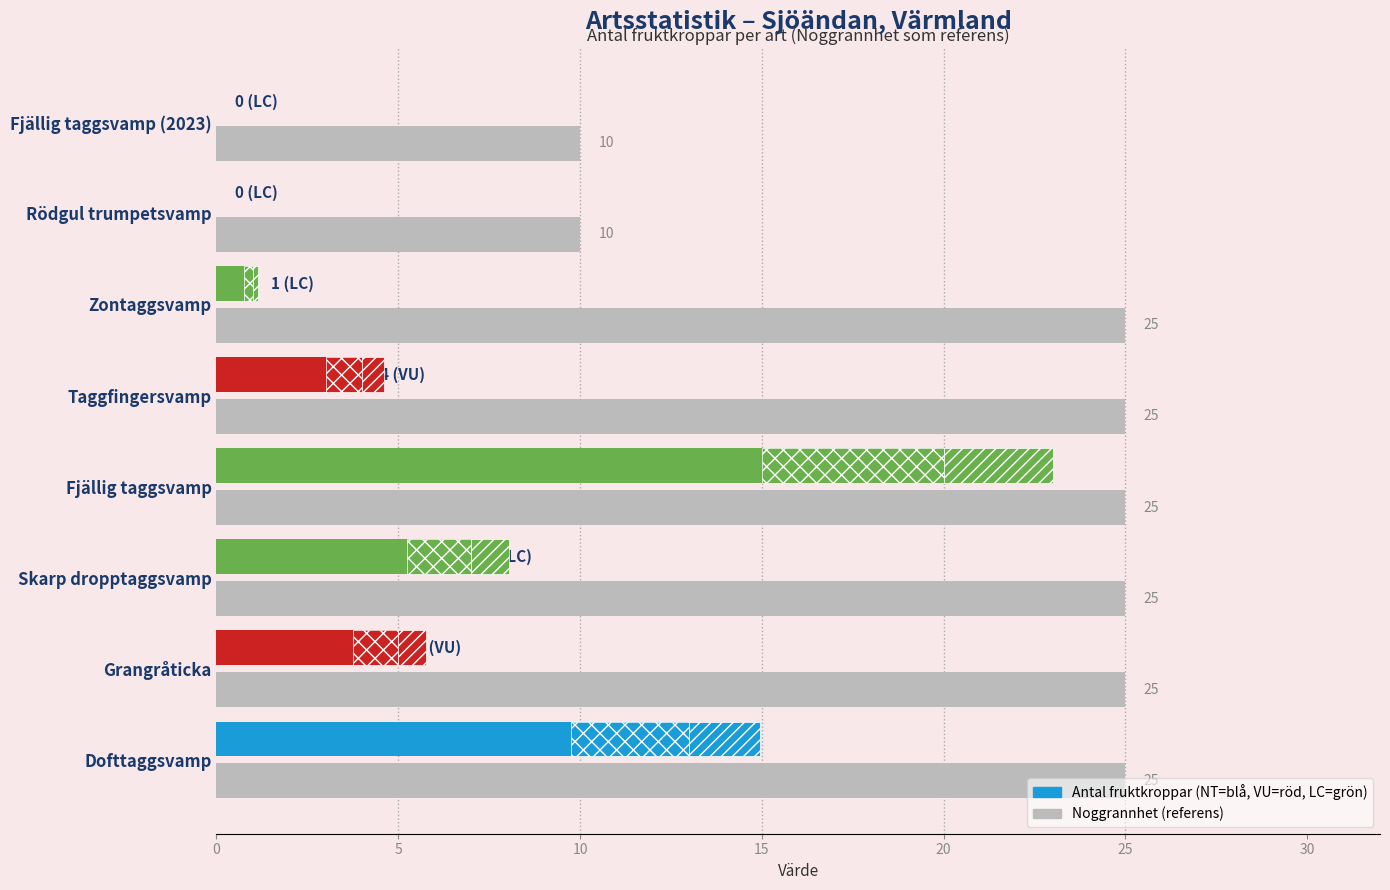

Which series has the largest range (max minus min)?

Antal fruktkroppar